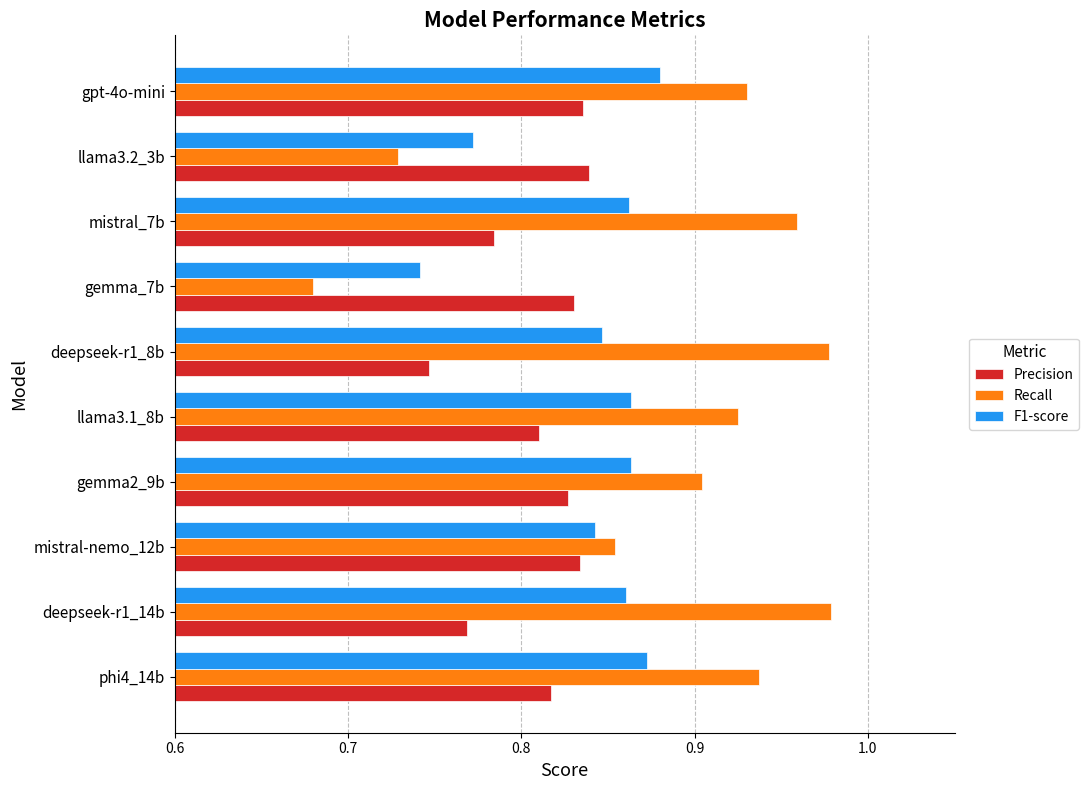

What is the sum of all Precision values?

8.1